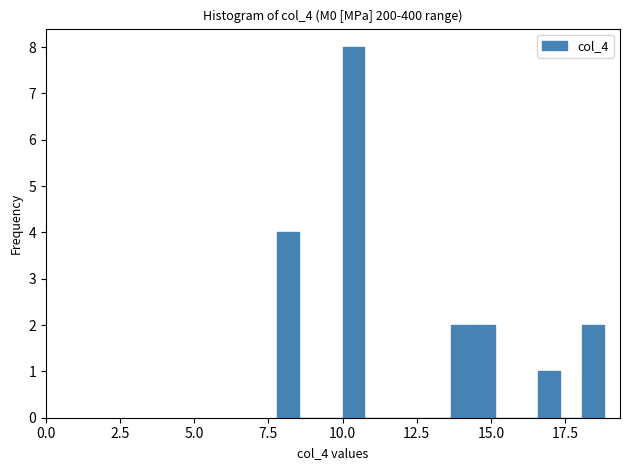

Around what value on the x-axis is the tallest bar? Give the approximate position of its centre, as read against the axis.

10.5